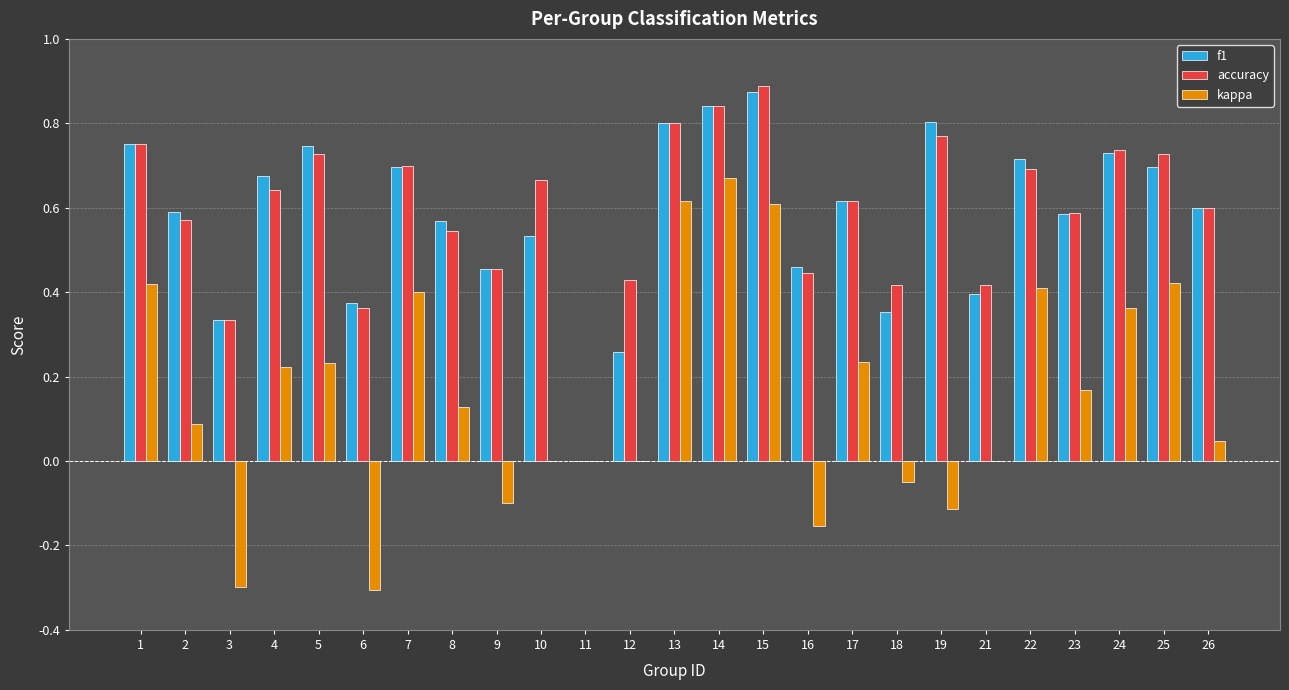

At which label does accuracy reach its peak?

15